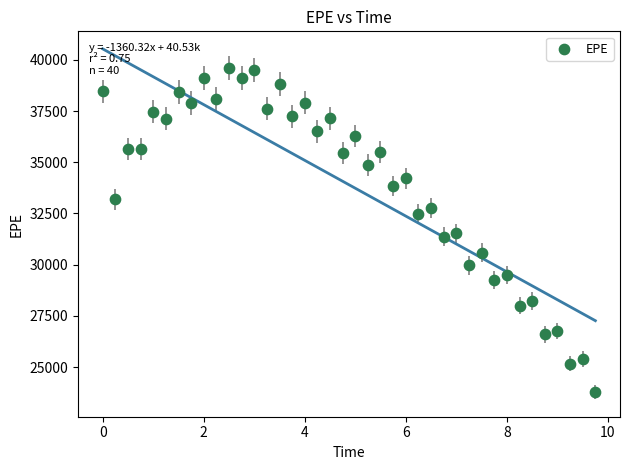

What is the range of X values (max minus min)?

9.8